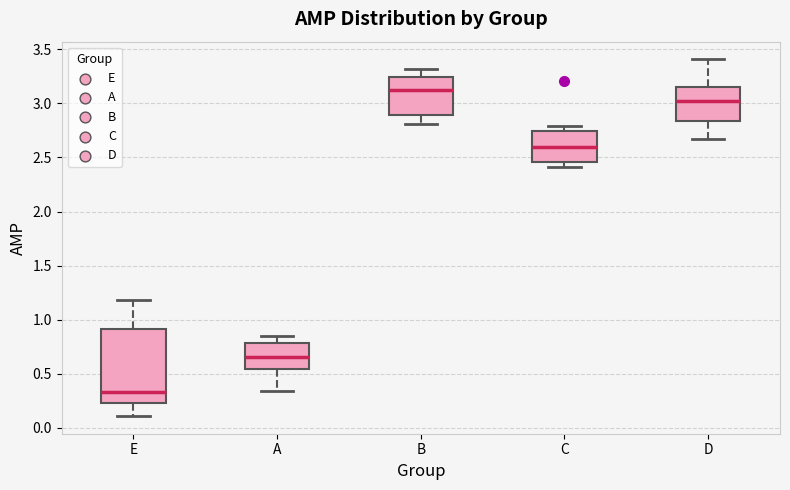

Comparing the boxes themselves (not the whiskers), which one is the tallest?

E